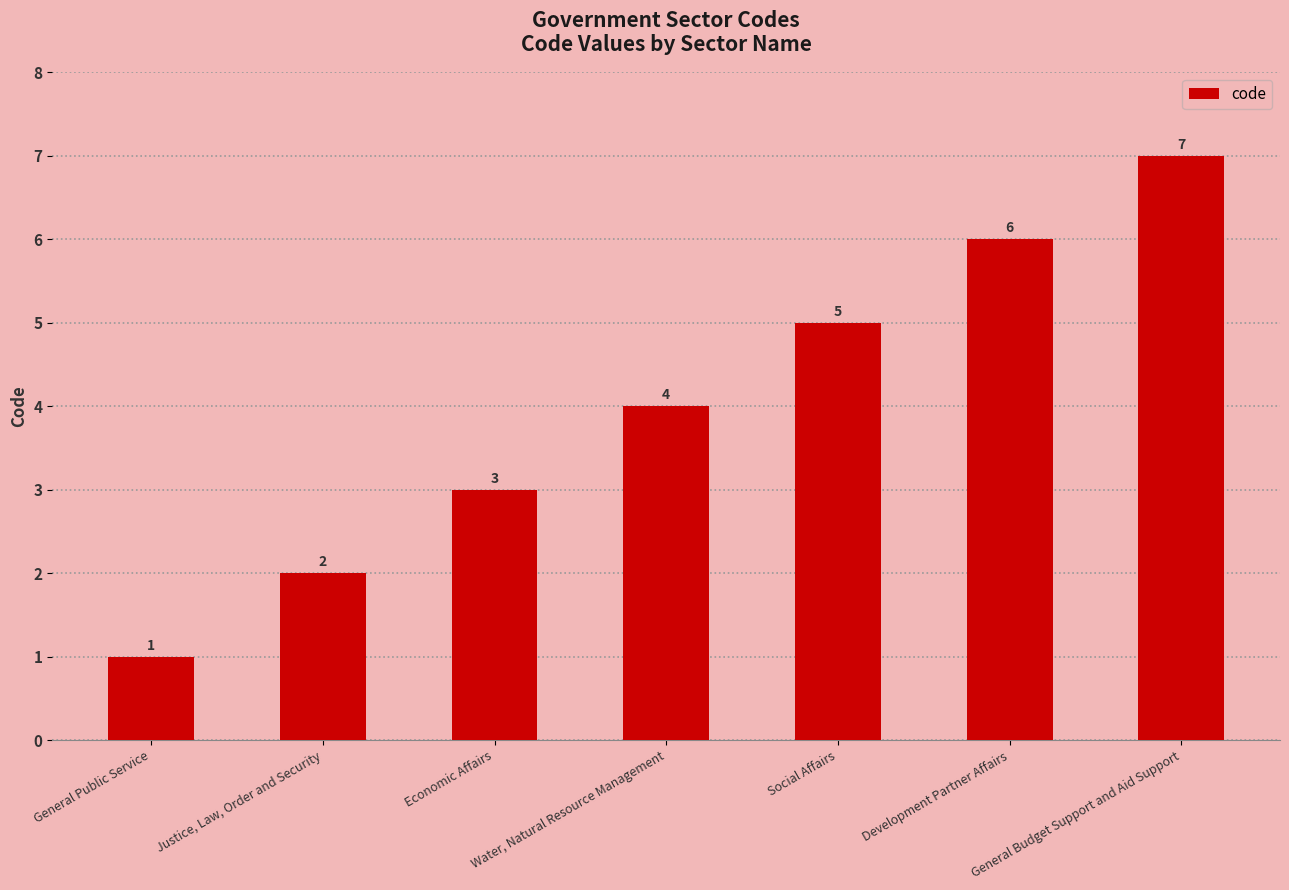

Which has a higher value, General Budget Support and Aid Support or Justice, Law, Order and Security?

General Budget Support and Aid Support